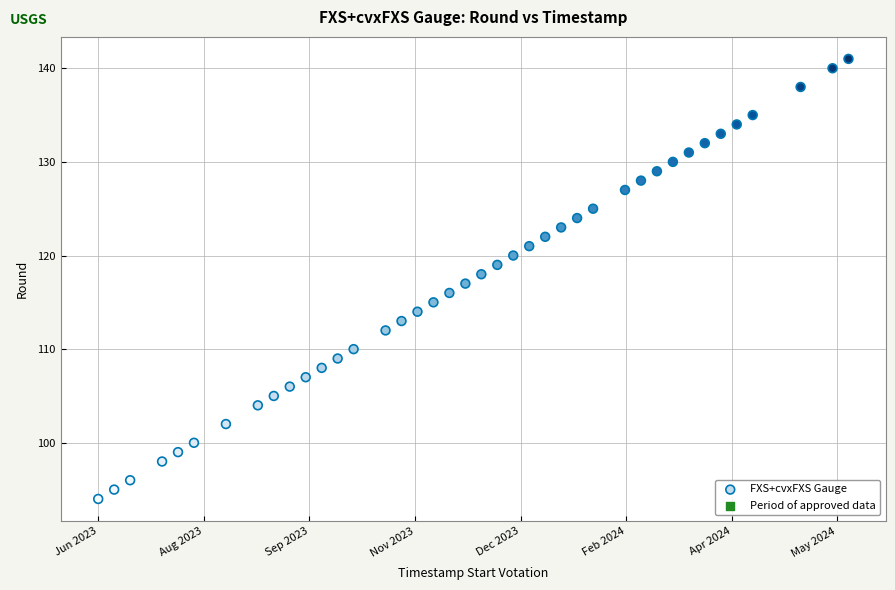

What is the range of Y values (max minus min)?

47